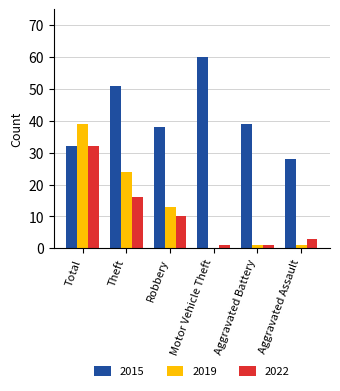

Are the bars grouped side by side (vs. stacked)?

Yes